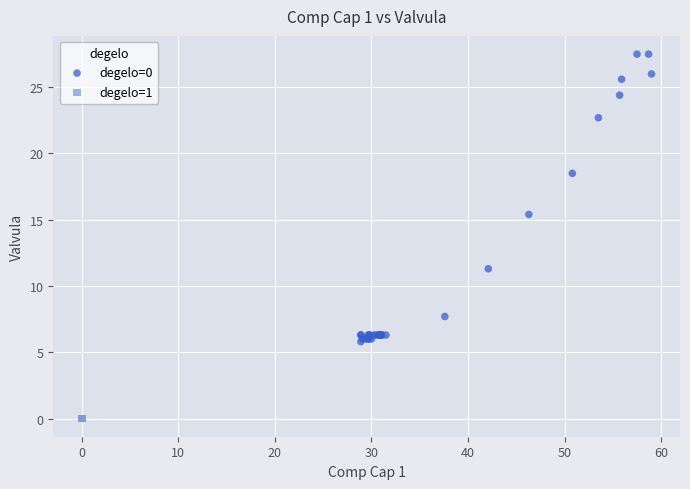

Which series reaches the maximum Y coordinate?

degelo=0